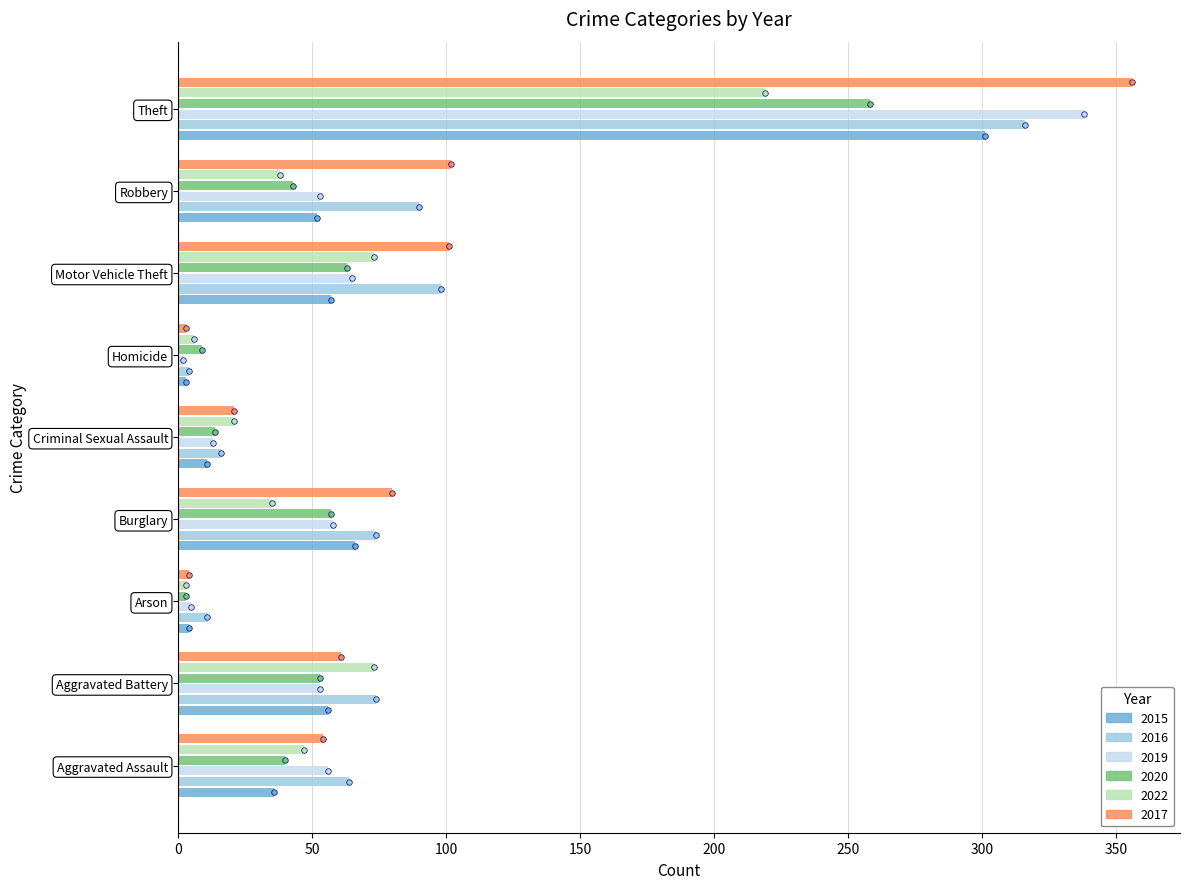

What is the greatest value displayed?

356